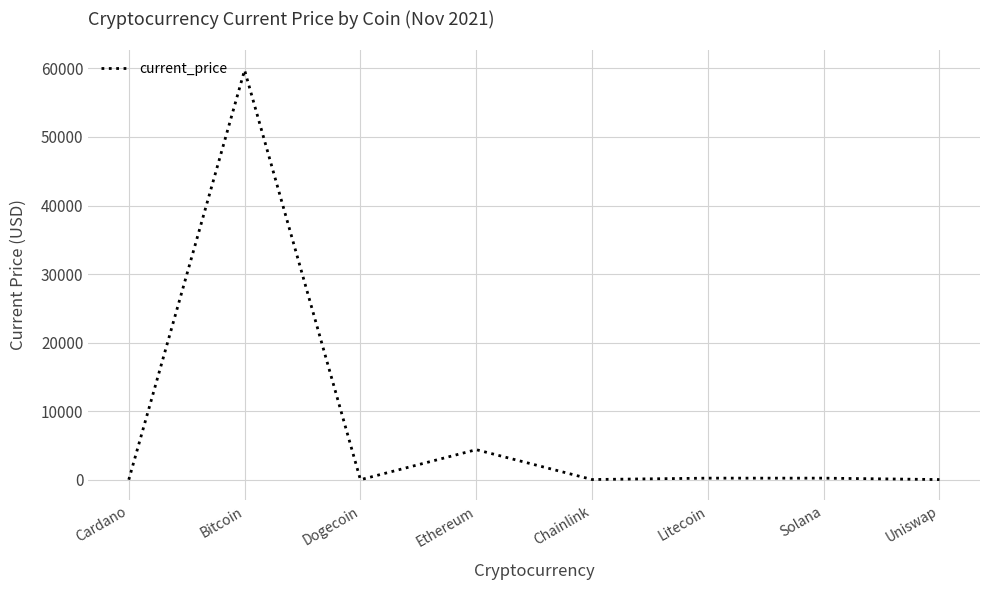

True or false: the data shows 1.9 at Cardano.

True